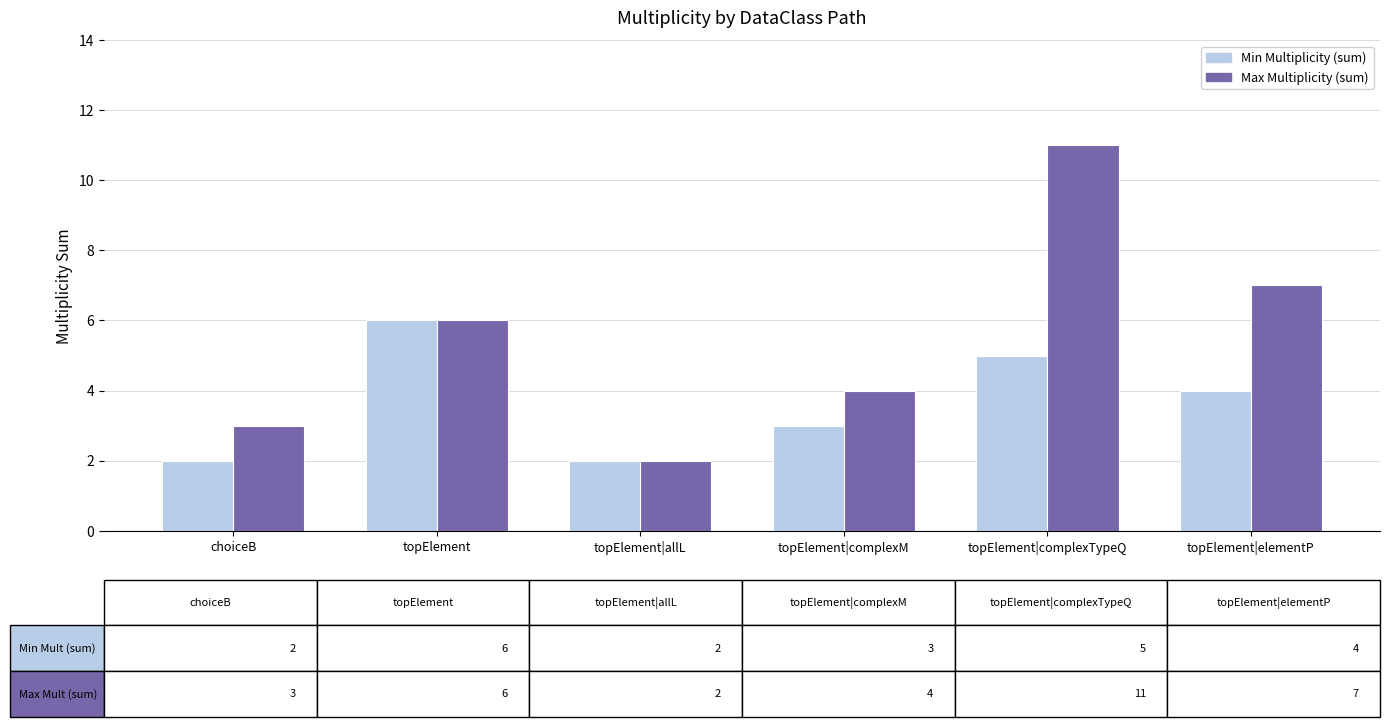

Which category has the highest value across all series?

topElement|complexTypeQ